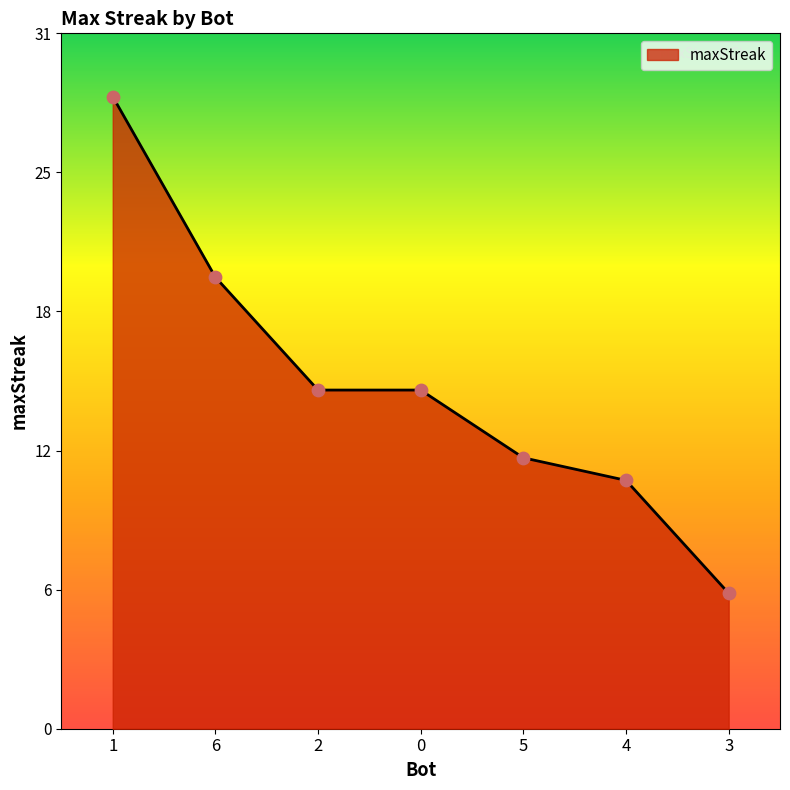

What is the change in value from 6 to 5?

-8